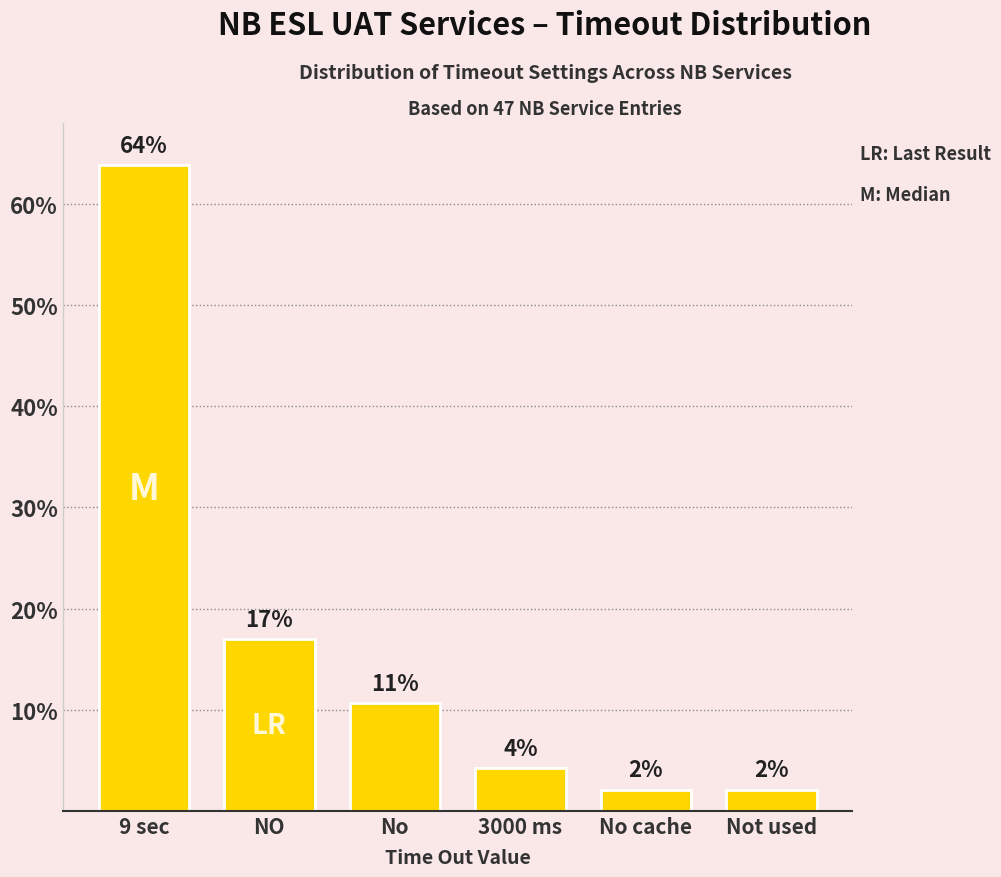

What is the sum of the values at Not used and 3000 ms?

6.4